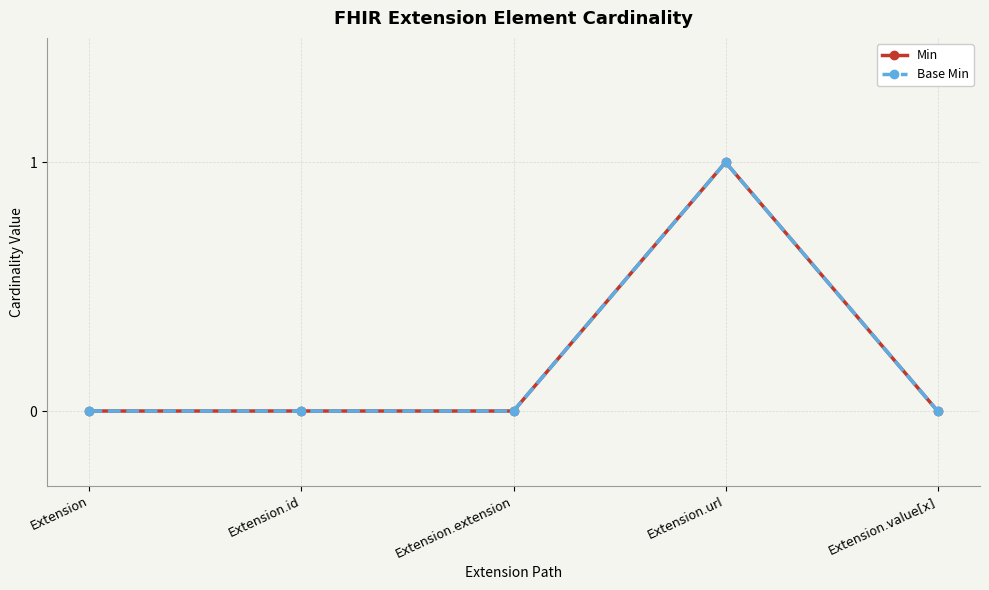

What is the maximum value for Min?

1